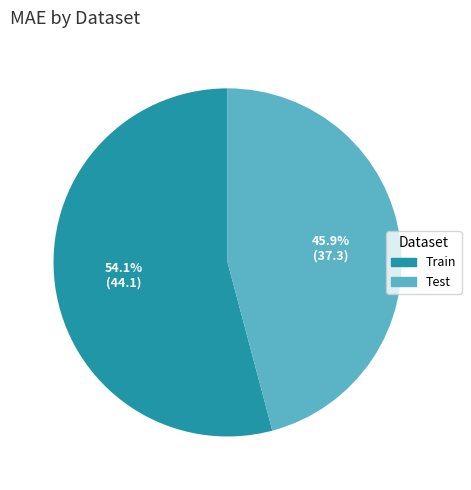

Is it true that Test is 46% of the pie?

True